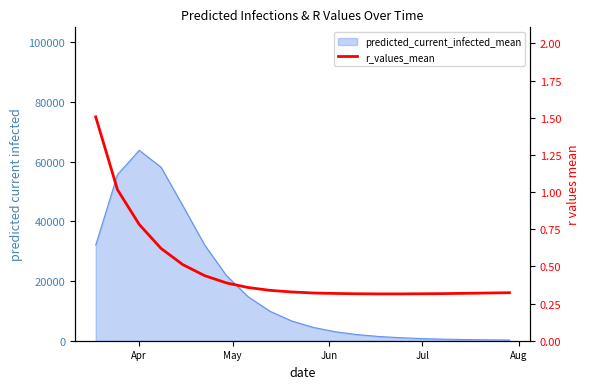

How many lines are shown in the chart?

1